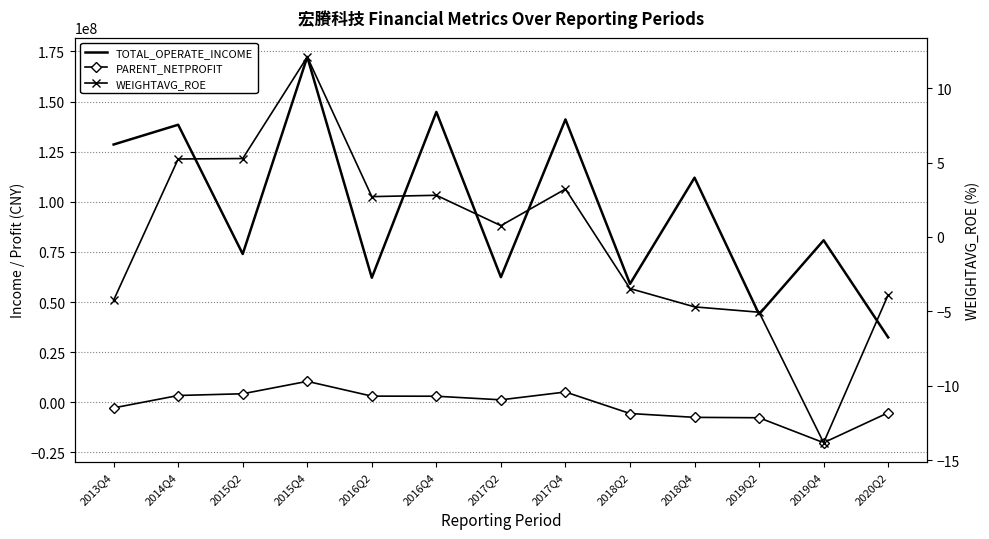

Is the value of PARENT_NETPROFIT at 2016Q2 greater than the value of WEIGHTAVG_ROE at 2013Q4?

Yes